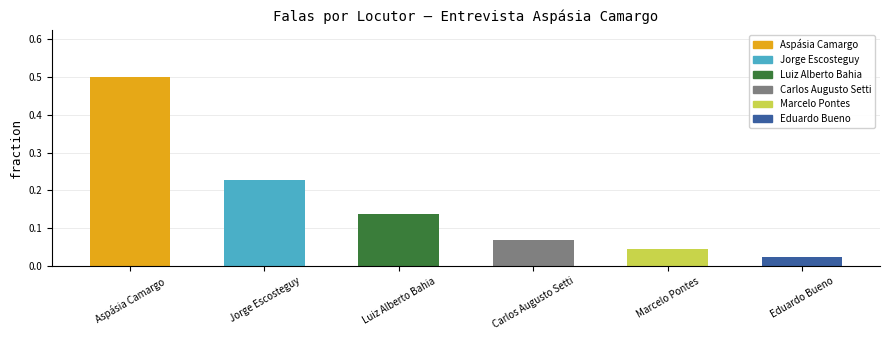

What is the label of the 4th bar from the right?

Luiz Alberto Bahia